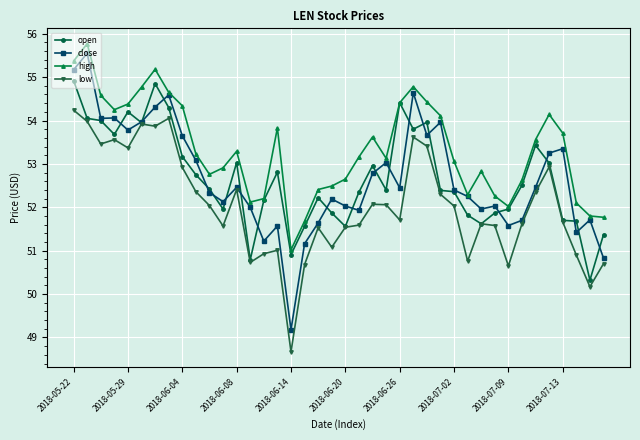

How many lines are shown in the chart?

4